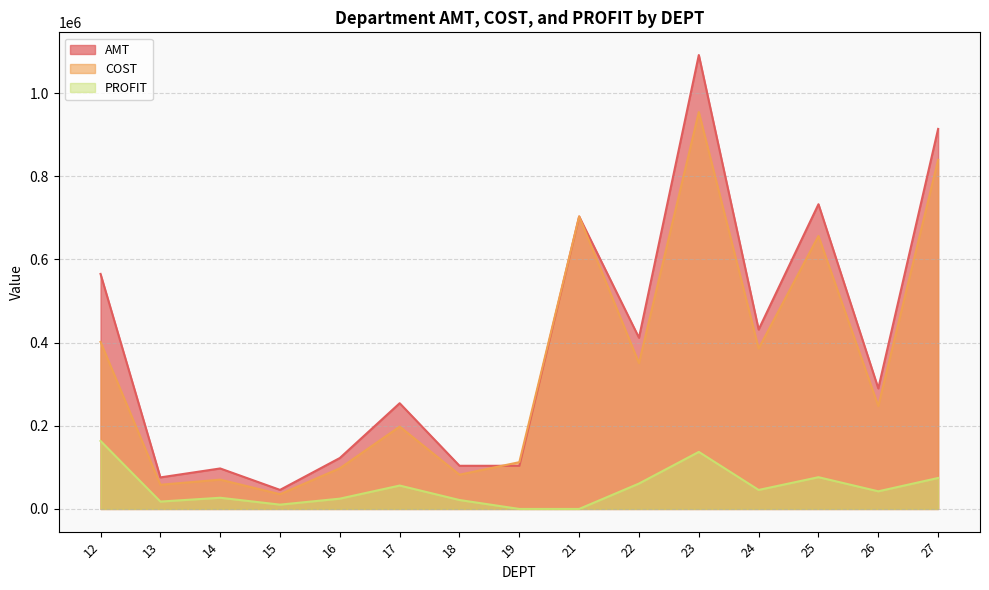

True or false: PROFIT and AMT intersect in this chart.

False